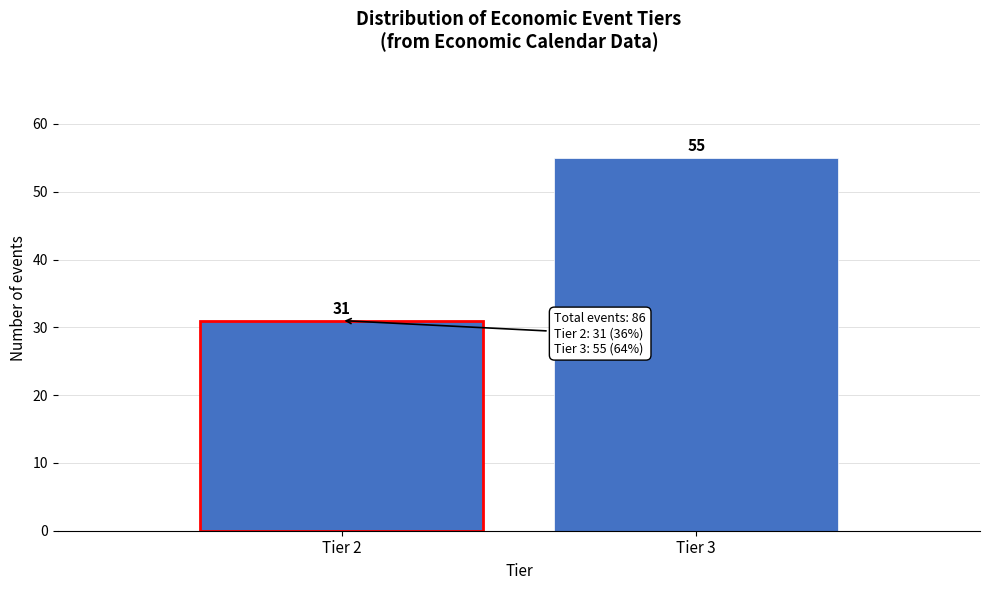

Reading right to left, what are all the values shown in this chart?

55	31